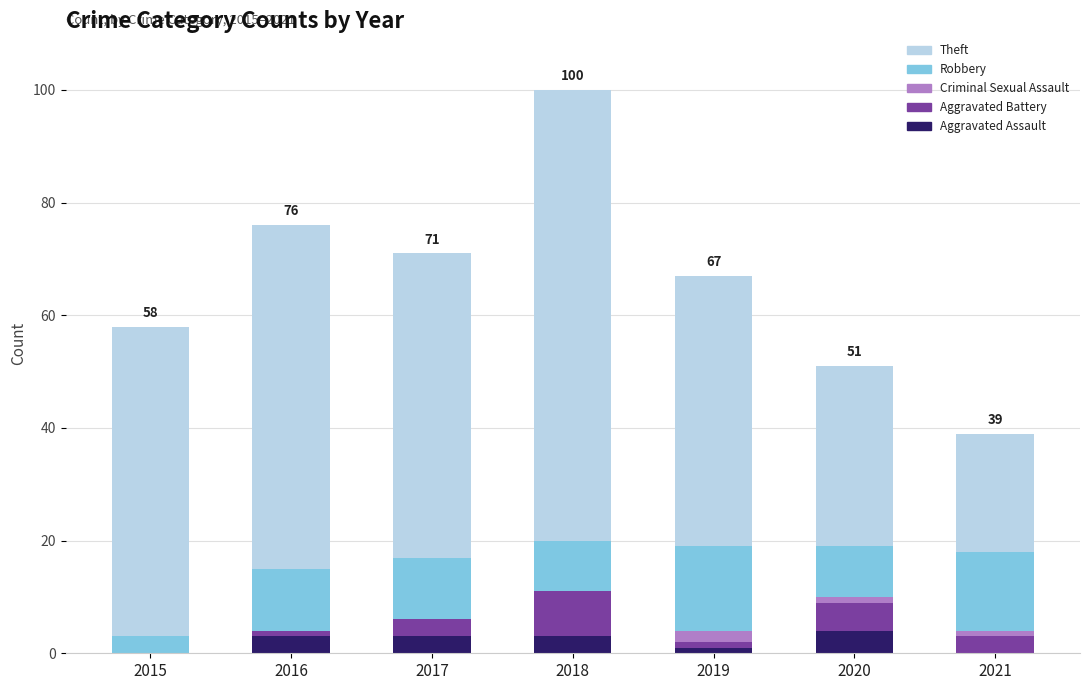

What is the maximum value for Aggravated Assault?

4